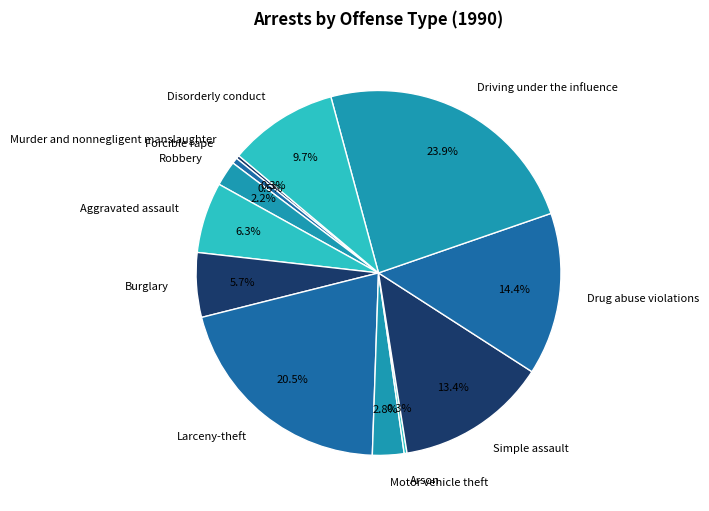

To the nearest percent, what is the combined percentage of Robbery and Burglary?

8%